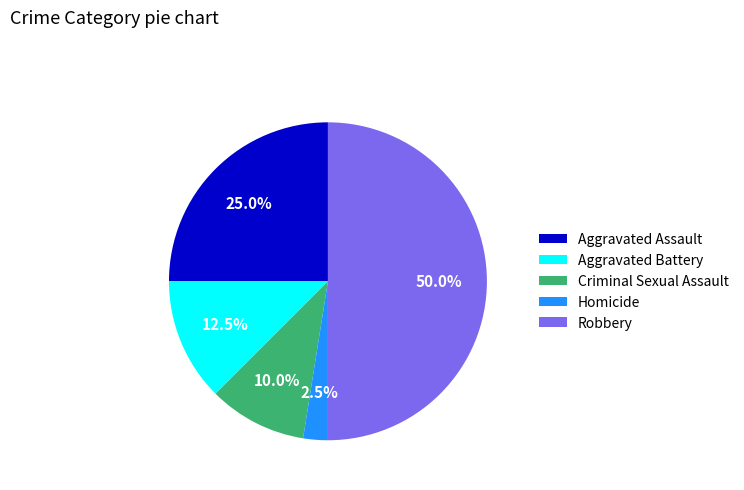

How many segments does this pie chart have?

5